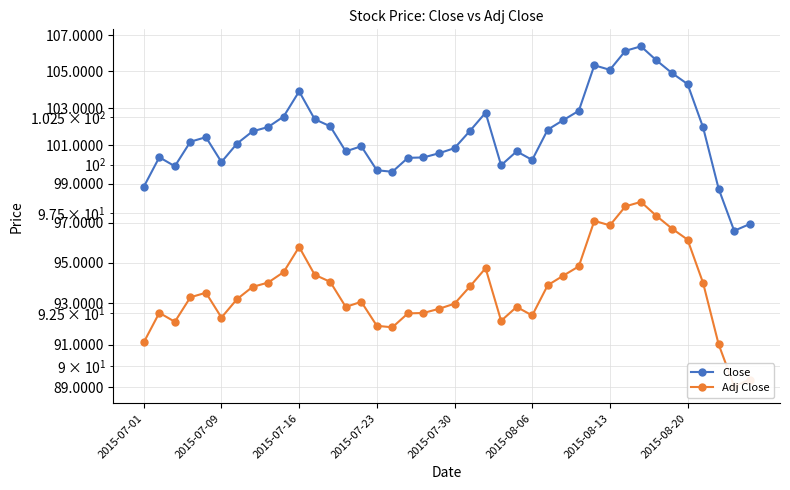

What position from the left is 33?

34